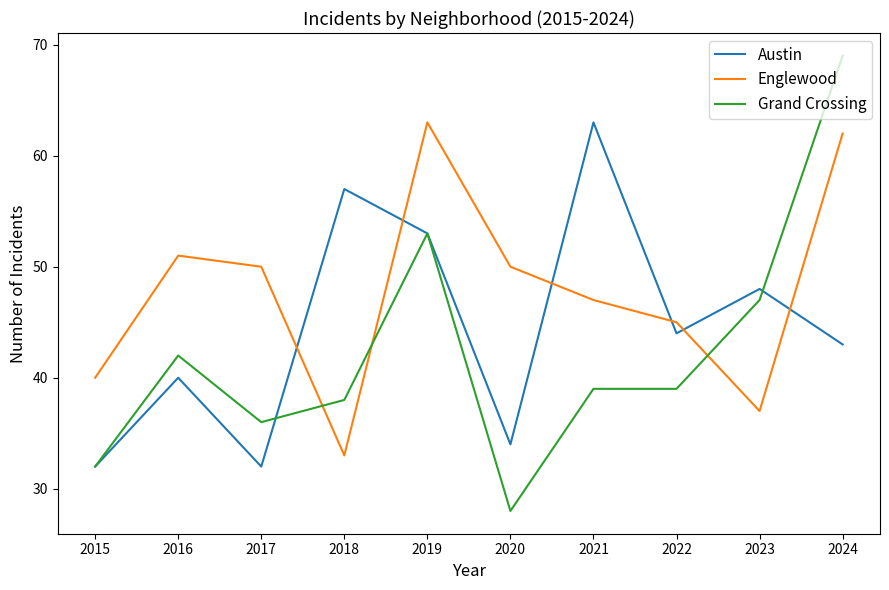

What is the spread (max minus min) of values at 2024?

26